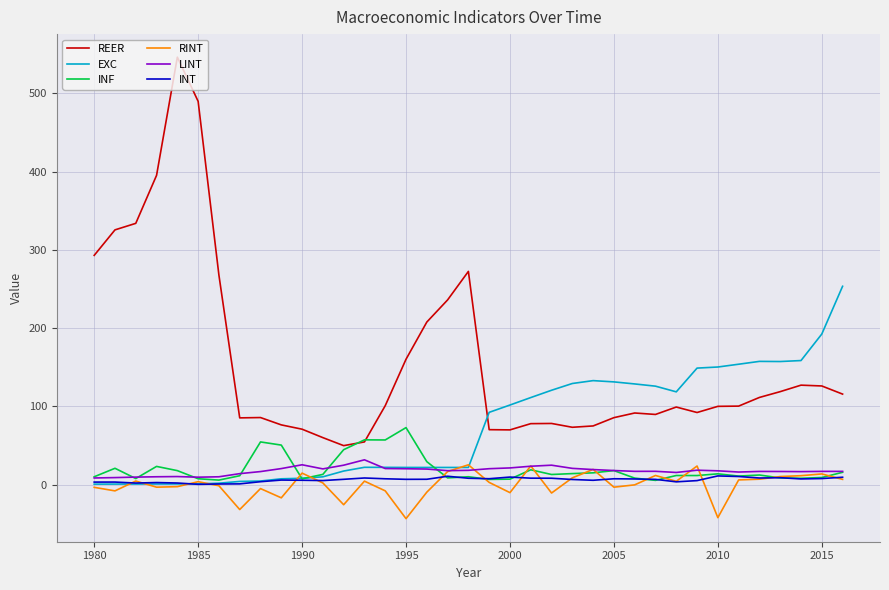

In LINT, how many points are lower than both neighbors (excluding endpoints)?

7